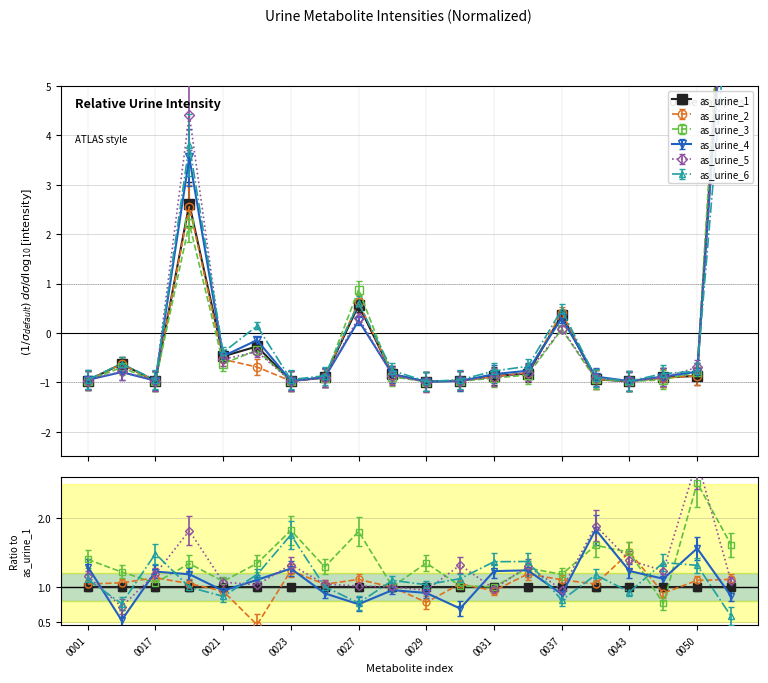

What are all the series names shown in the legend?

as_urine_1, as_urine_2, as_urine_3, as_urine_4, as_urine_5, as_urine_6